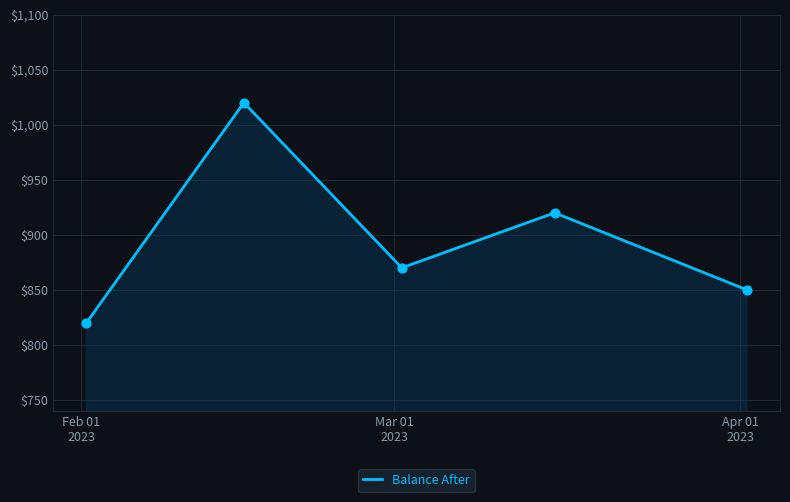

What is the sum of all values?

4480